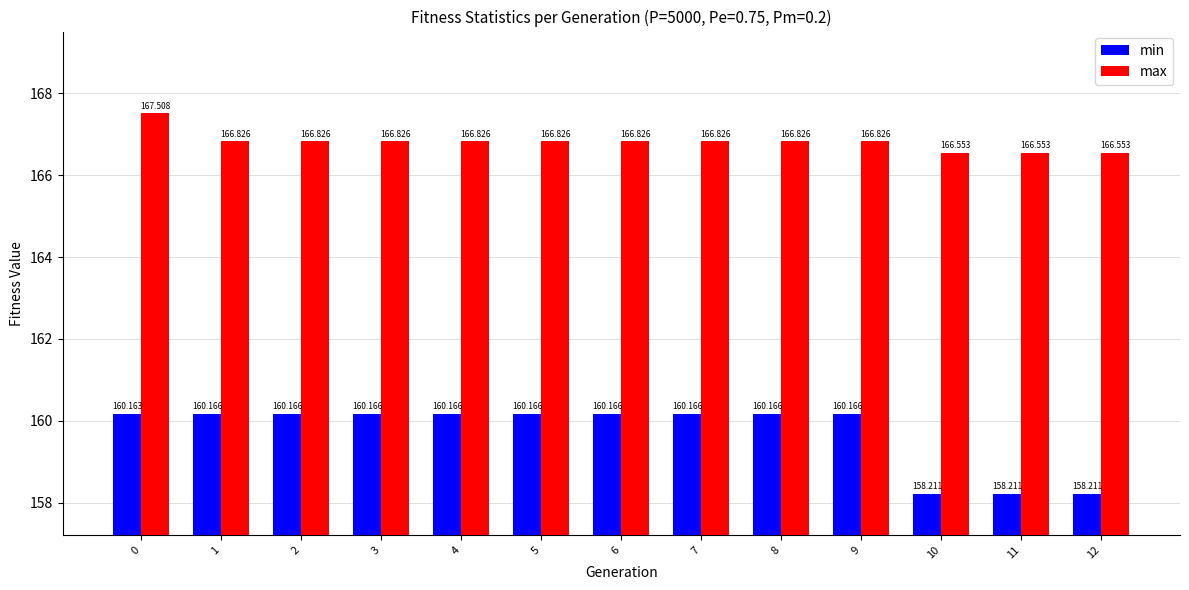

What is the value of the max bar at the 9th from the left?

166.8